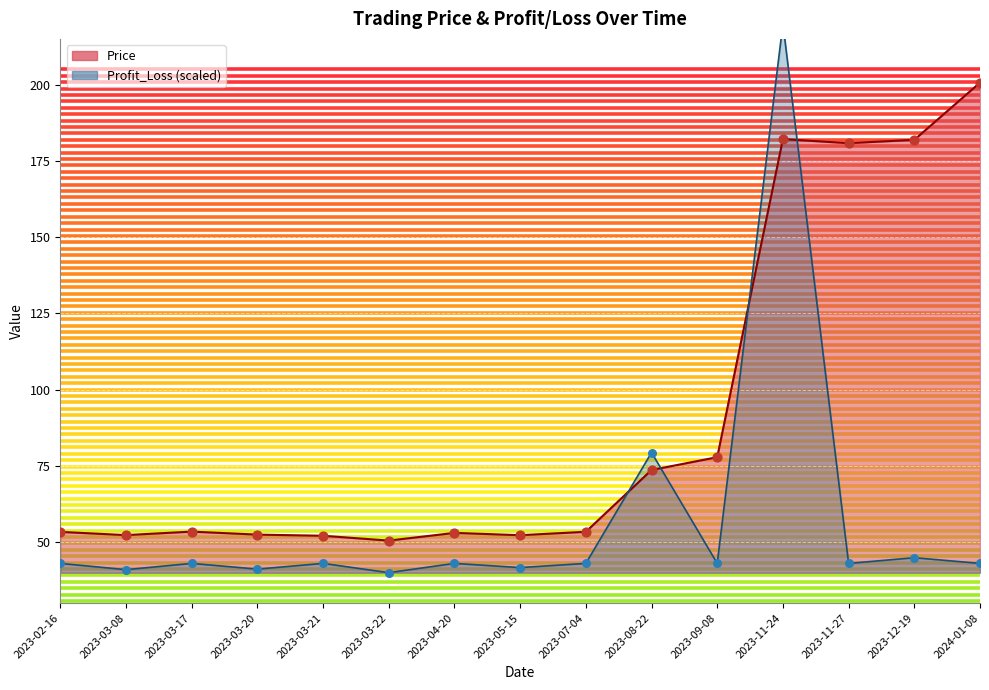

At how many categories does at least one series exceed 194?

2